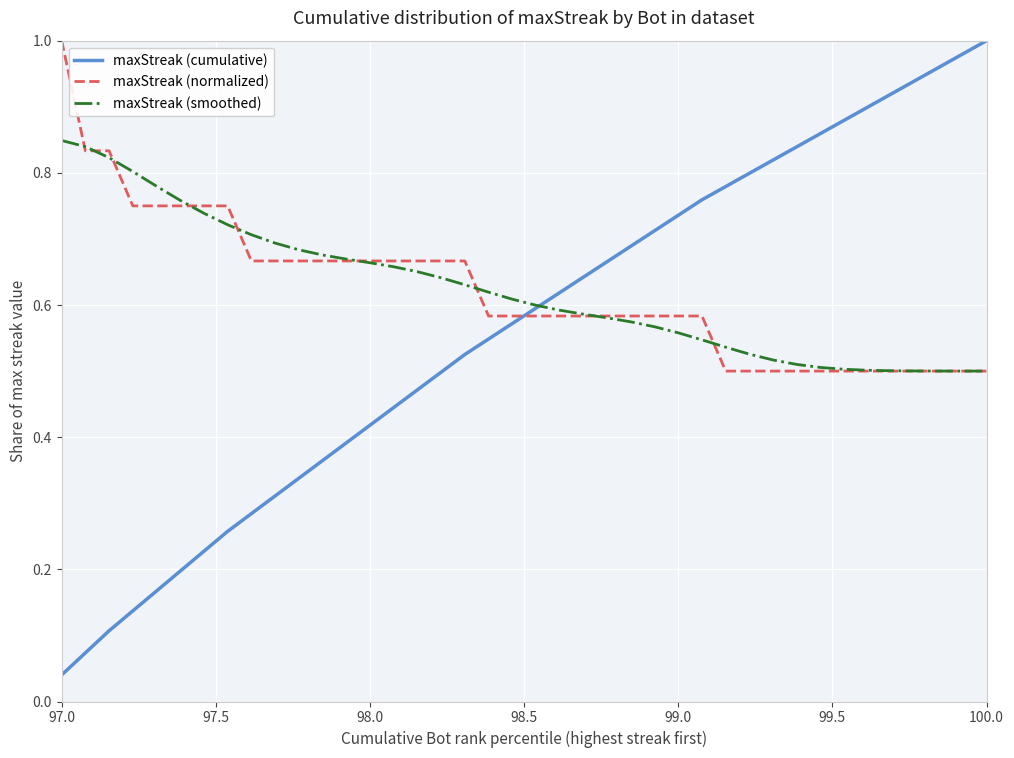

Which series ends up on top after the final intersection of maxStreak (cumulative) and maxStreak (normalized)?

maxStreak (cumulative)